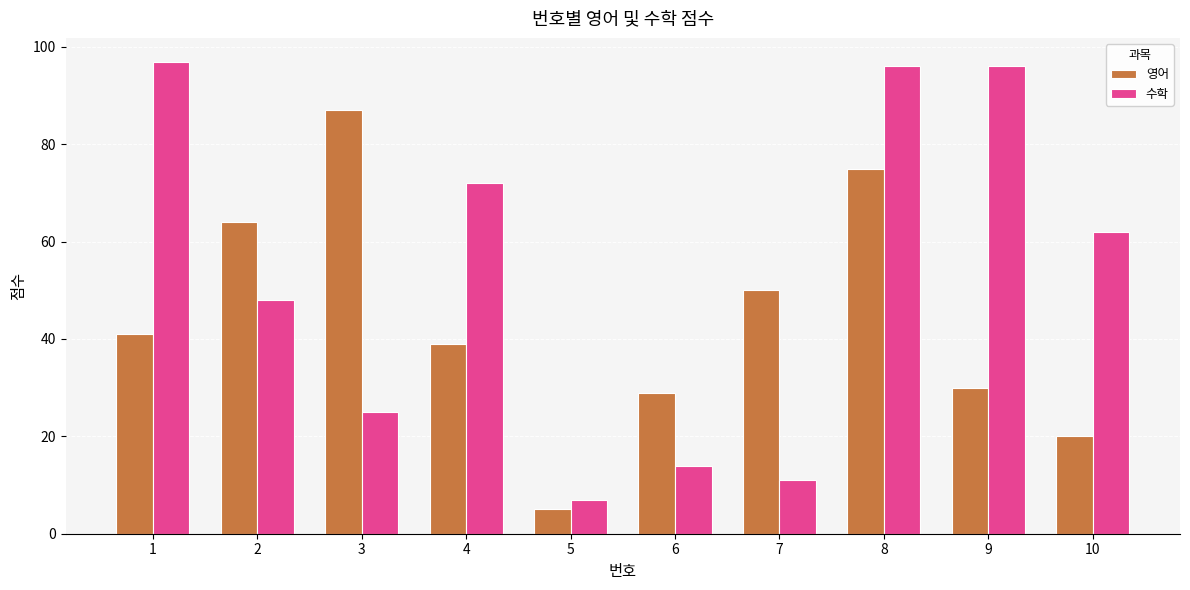

Reading left to right, transcribe all the data shown in this chart.

영어: 1=41	2=64	3=87	4=39	5=5	6=29	7=50	8=75	9=30	10=20
수학: 1=97	2=48	3=25	4=72	5=7	6=14	7=11	8=96	9=96	10=62